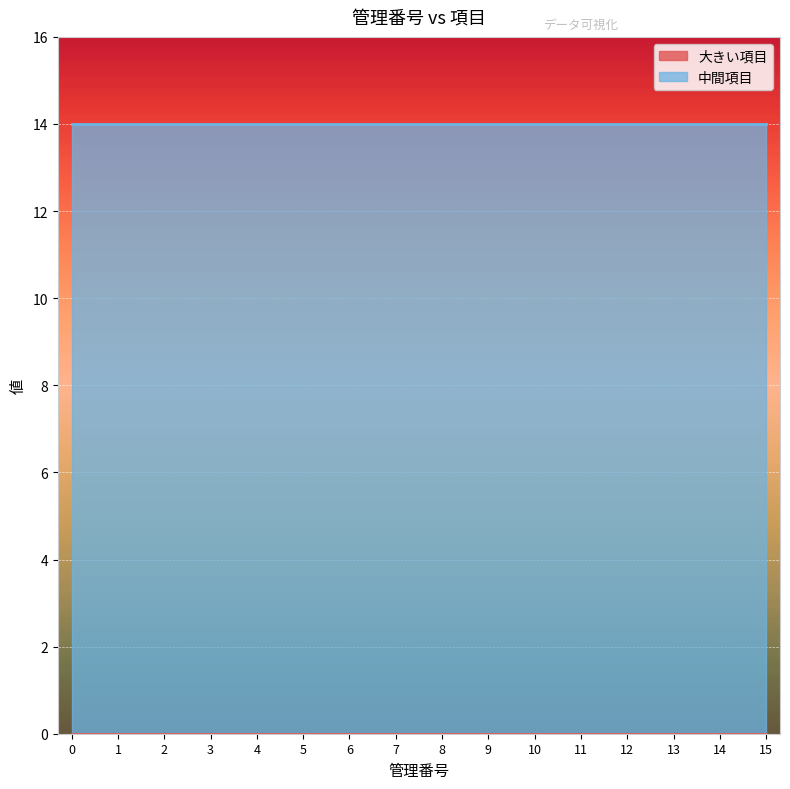

Between 6 and 7, which series saw the biggest shift?

大きい項目